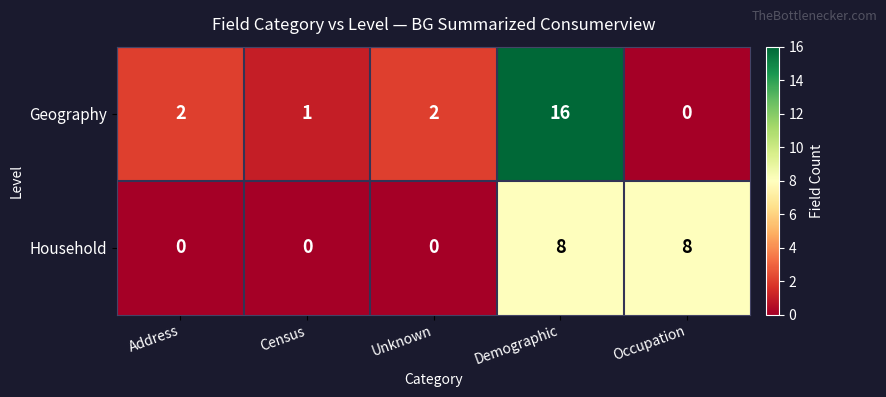

Which series changed the most between Demographic and Occupation?

Geography